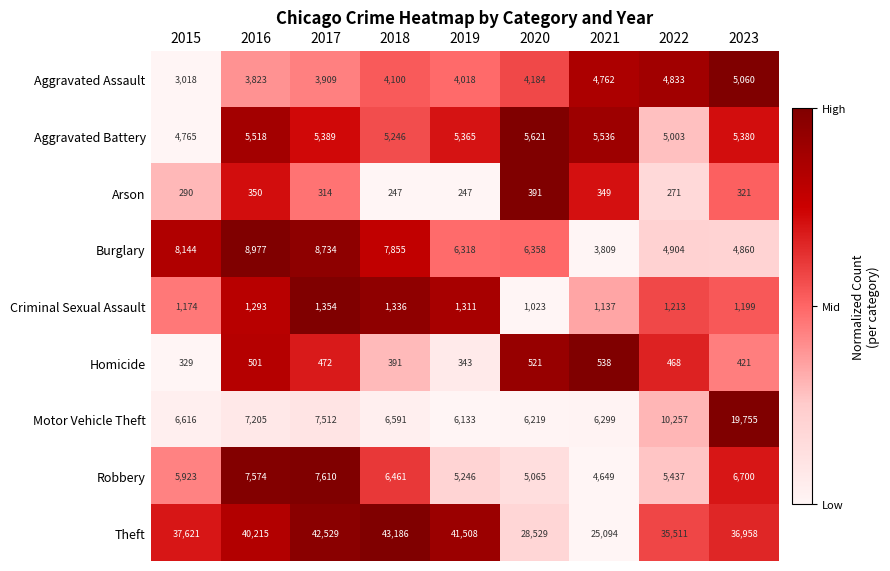

At which category is the sum across all series the highest?

2023